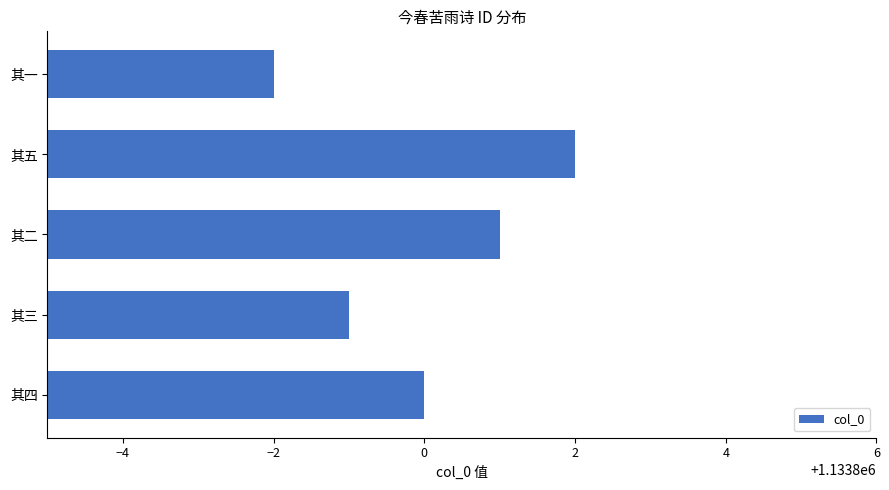

What is the maximum value shown in the chart?

1133802